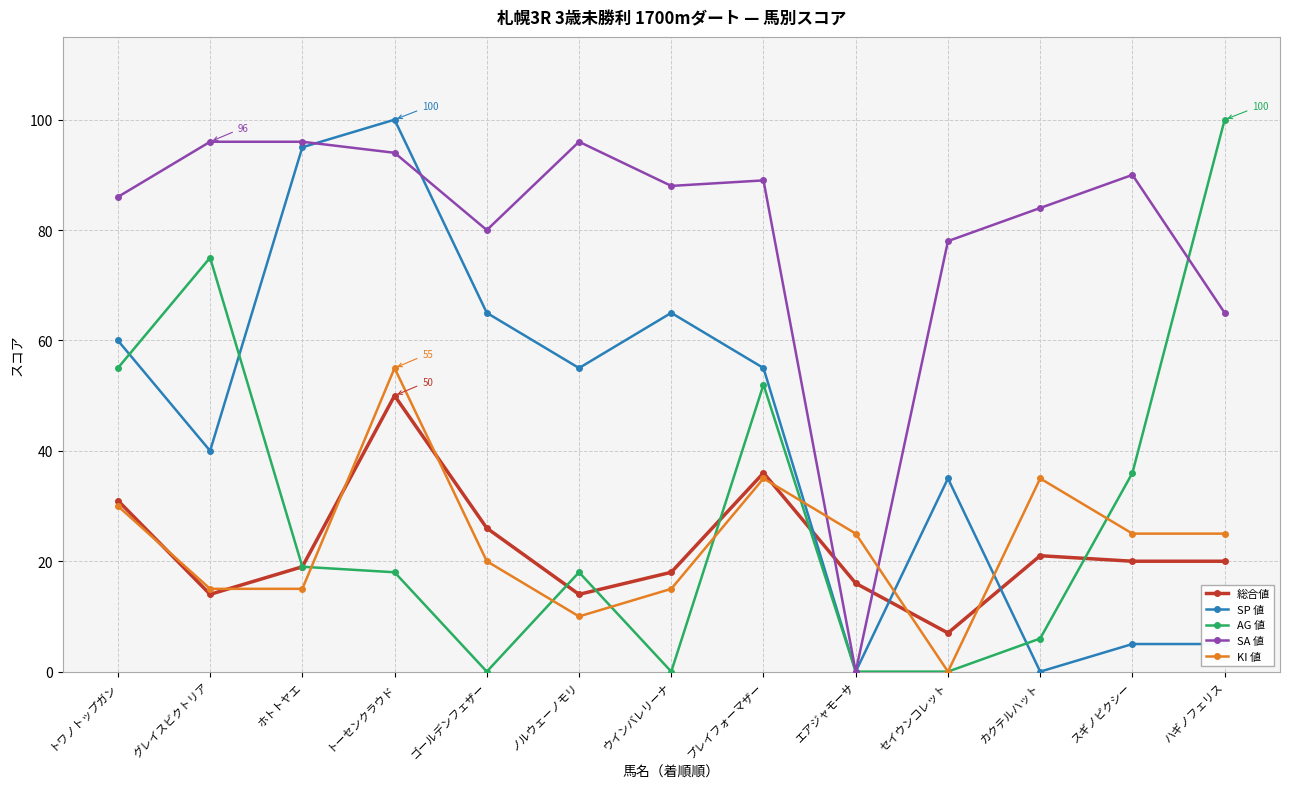

Which series changed the most between トワノトップガン and トーセンクラウド?

SP 値